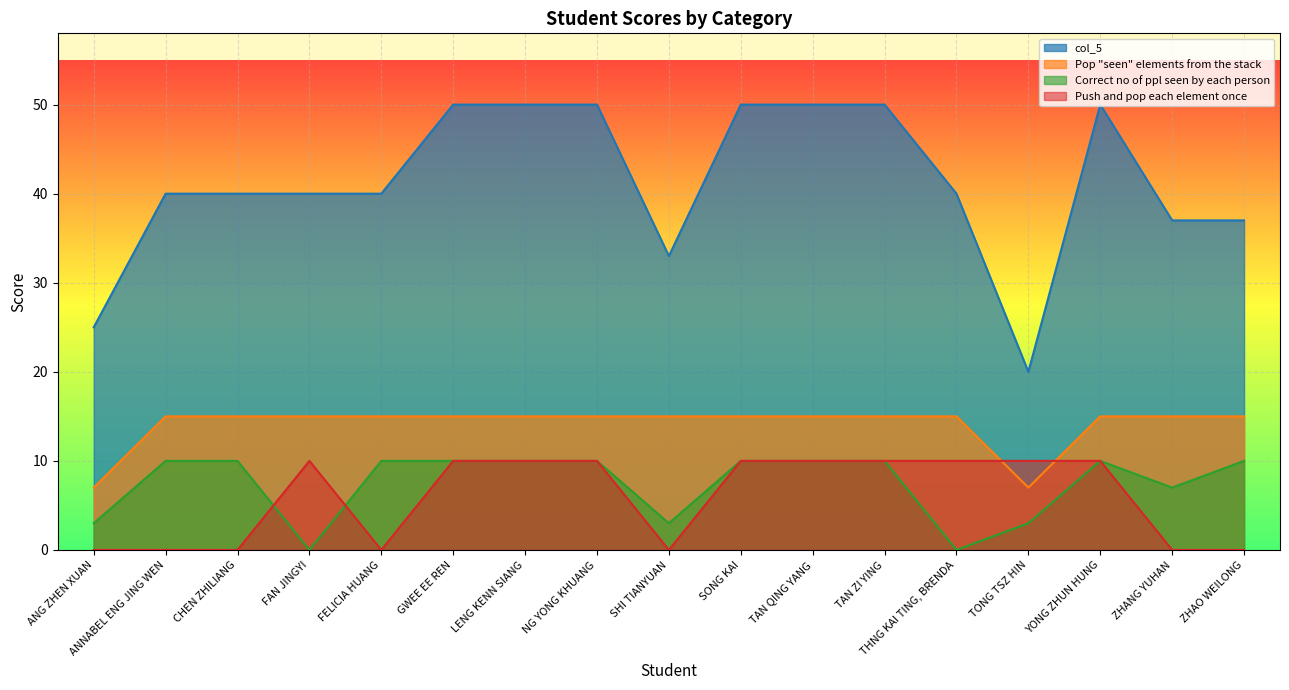

Is the value of Pop seen elements from the stack at SONG KAI greater than the value of Correct no of ppl seen by each person at TAN ZI YING?

Yes